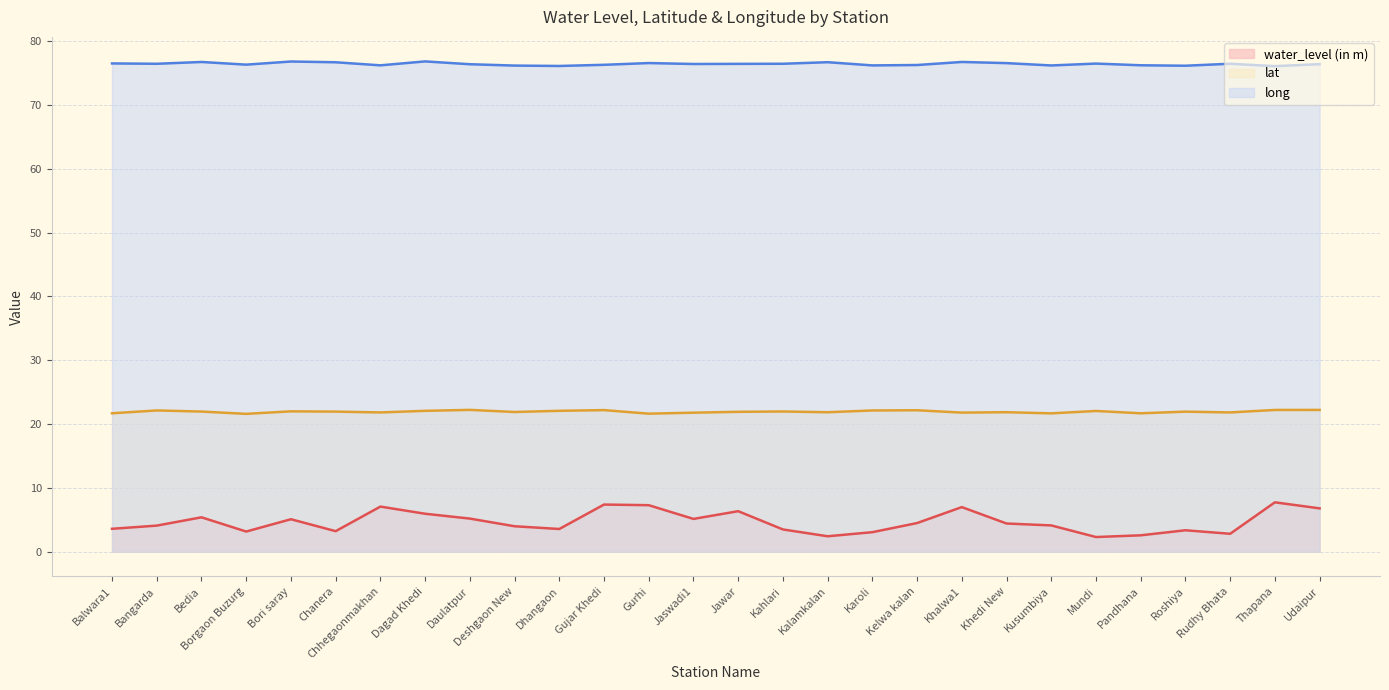

At which category does water_level (in m) reach its first local valley?

Borgaon Buzurg